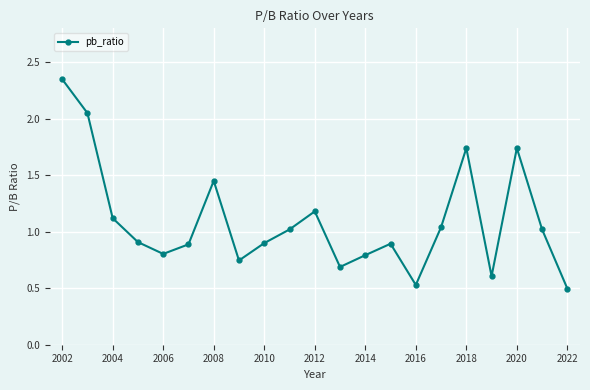

What is the difference between the second highest and minimum values?

1.6